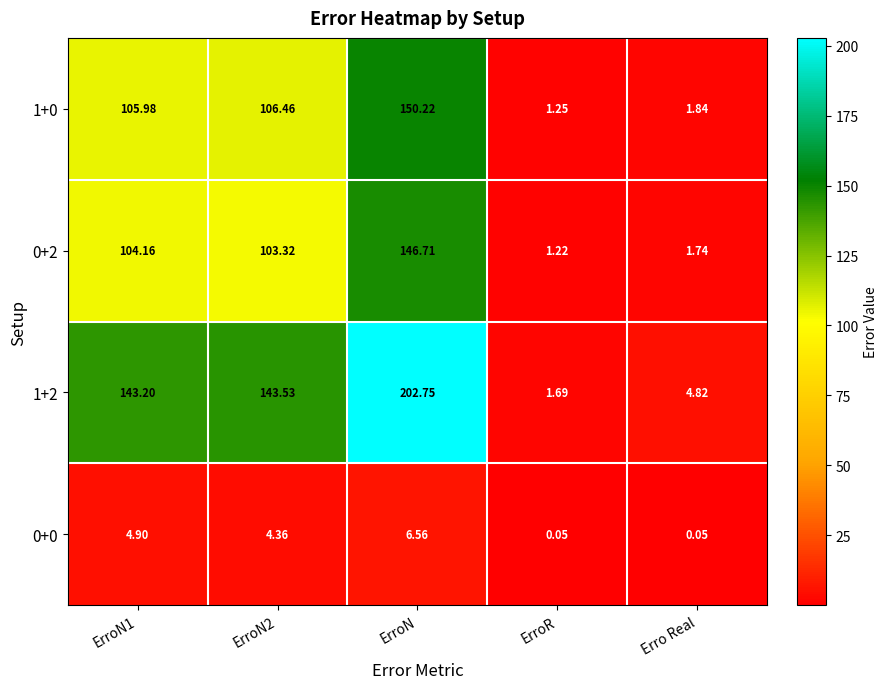

How many values in the 1+0 series exceed 105?

3